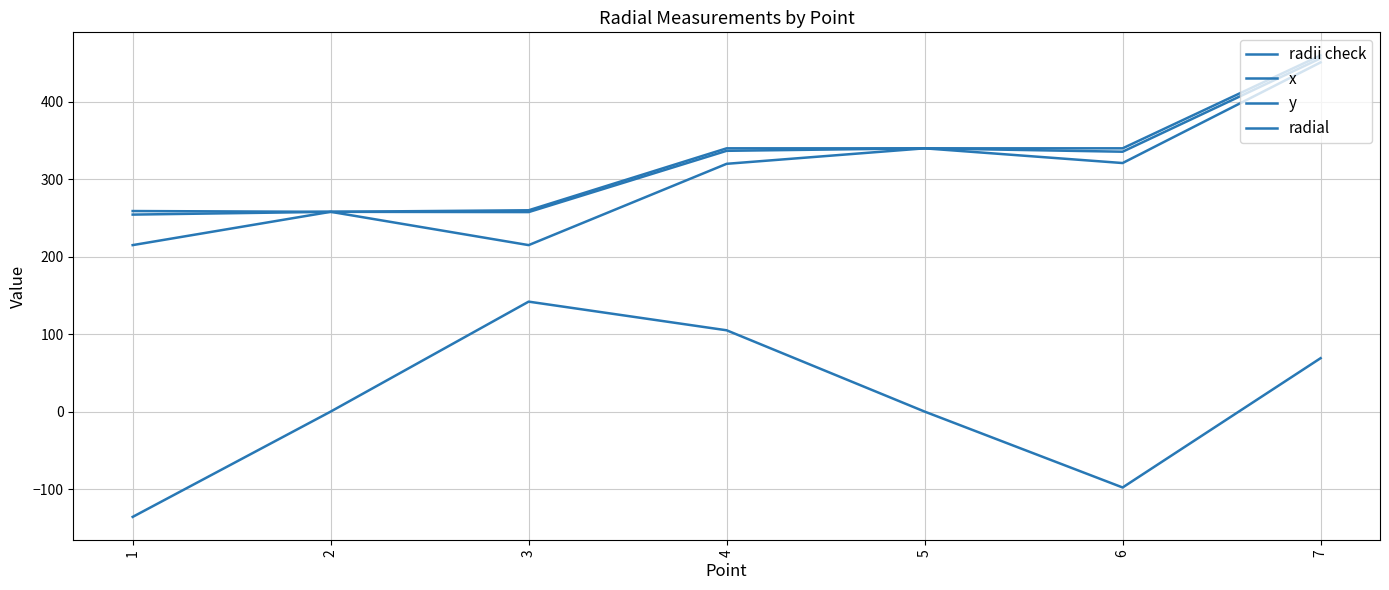

How many lines are shown in the chart?

4